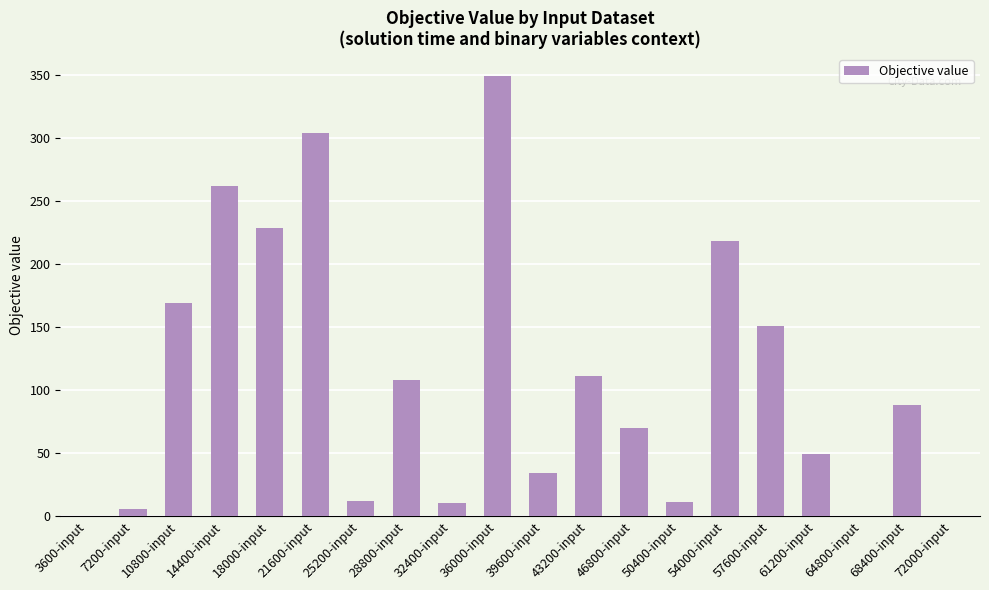

At which label is the value closest to 174?

10800-input